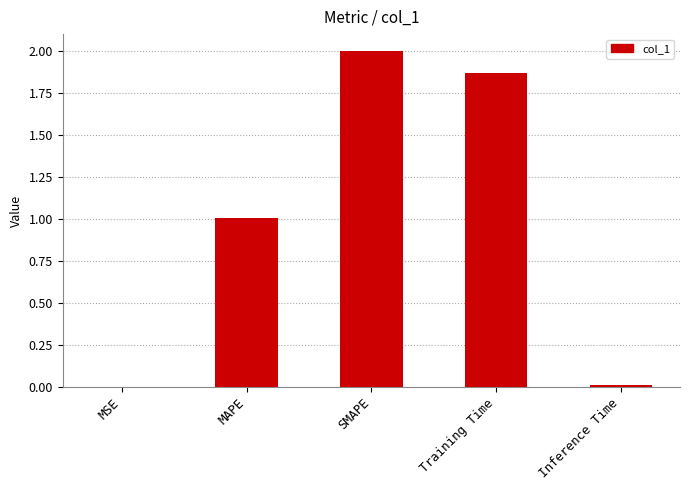

What is the maximum value shown in the chart?

2.0